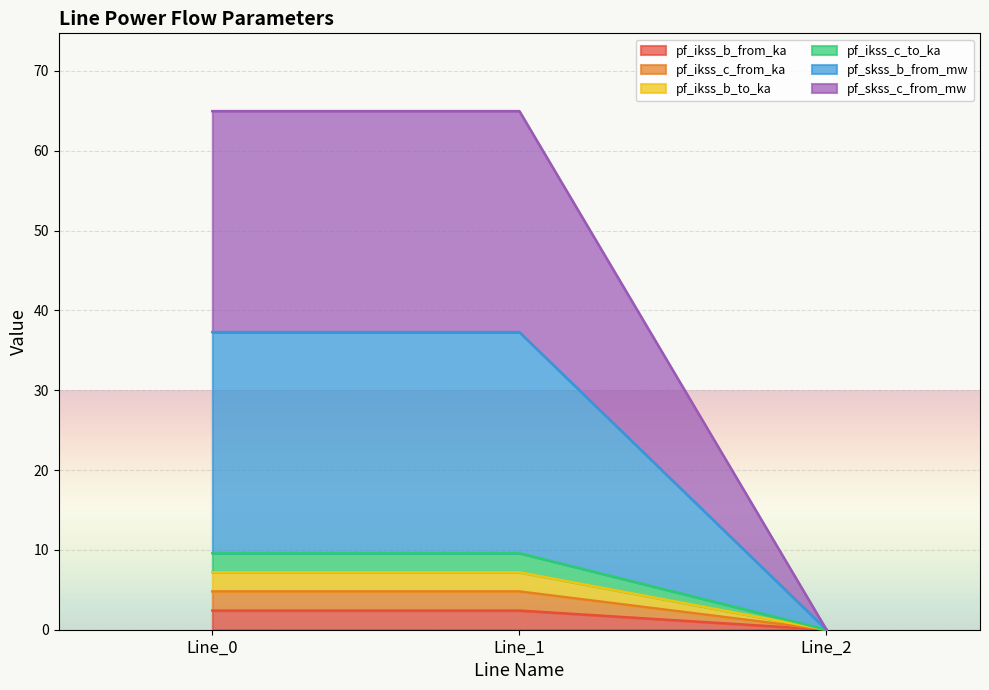

What are all the series names shown in the legend?

pf_ikss_b_from_ka, pf_ikss_c_from_ka, pf_ikss_b_to_ka, pf_ikss_c_to_ka, pf_skss_b_from_mw, pf_skss_c_from_mw